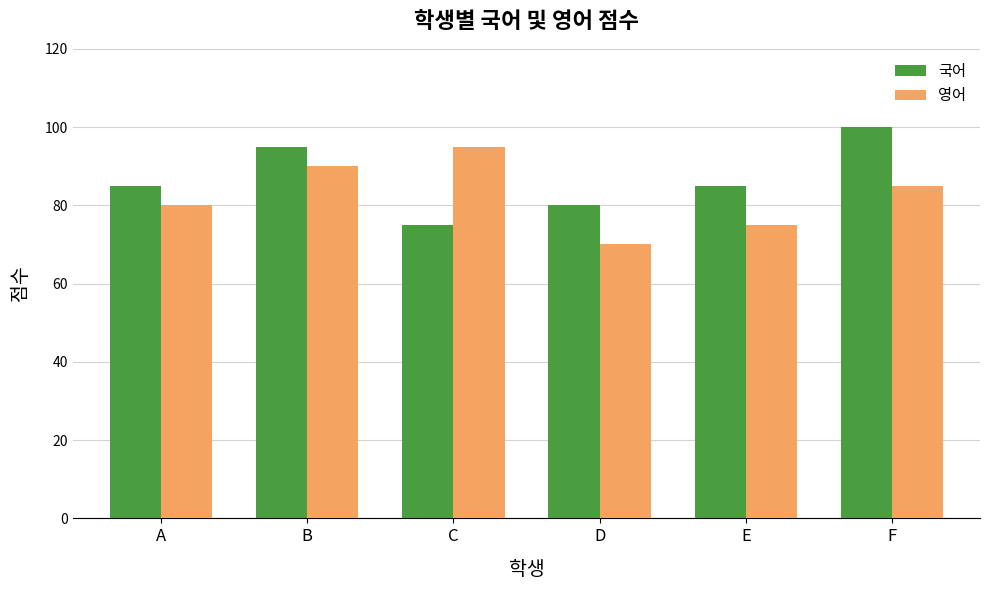

Is it true that 국어 equals 168 at F?

False